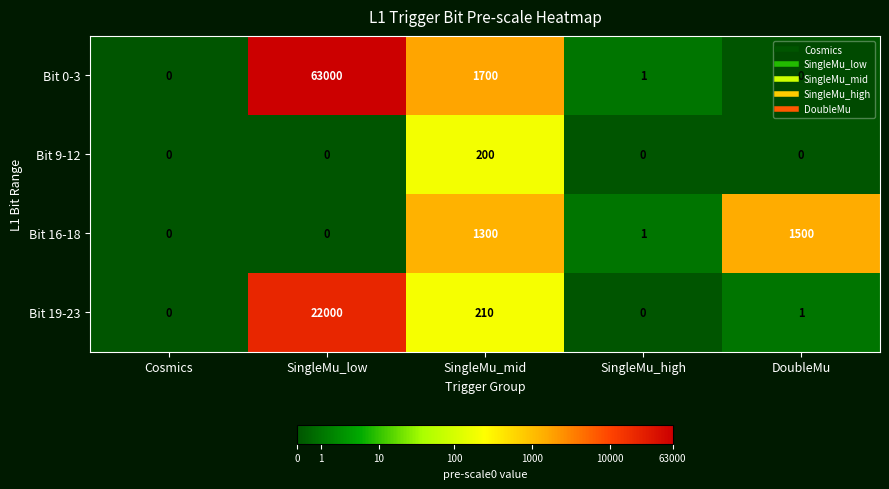

Which label corresponds to the largest value in the chart?

SingleMu_low